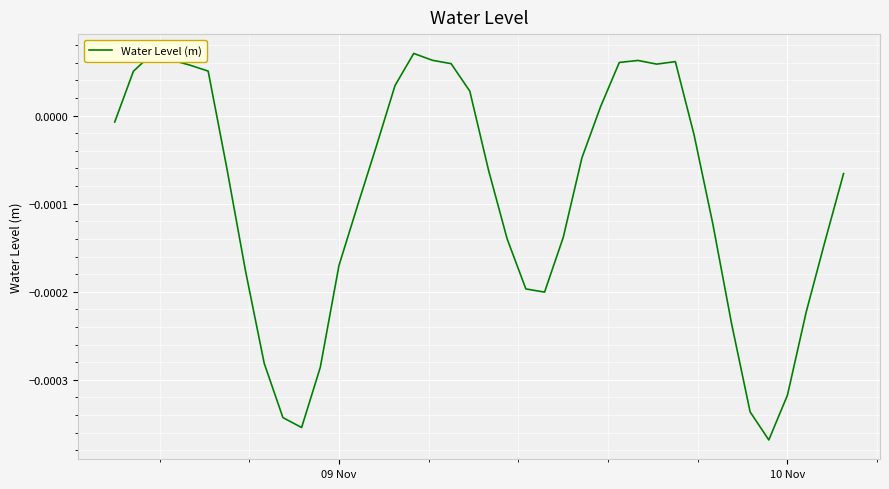

Is this an area chart (filled region under the line)?

No